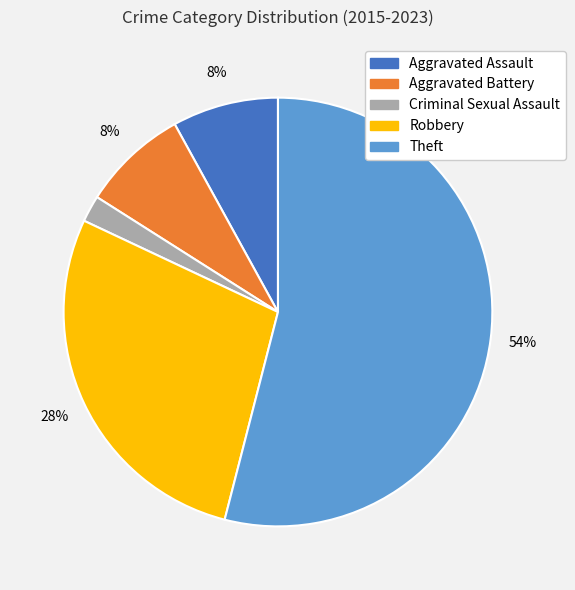

What percentage is the Theft slice, to the nearest percent?

54%